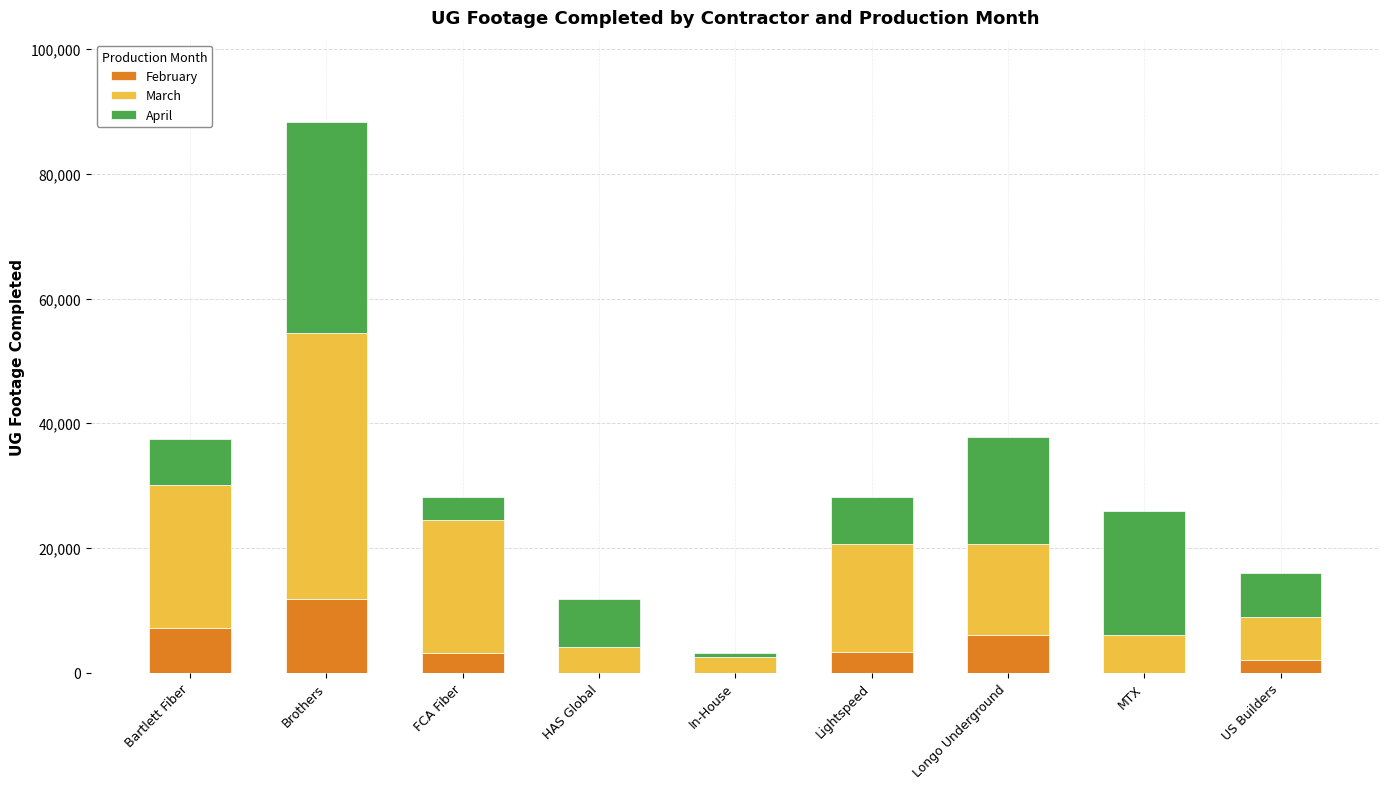

At which category is the sum across all series the highest?

Brothers